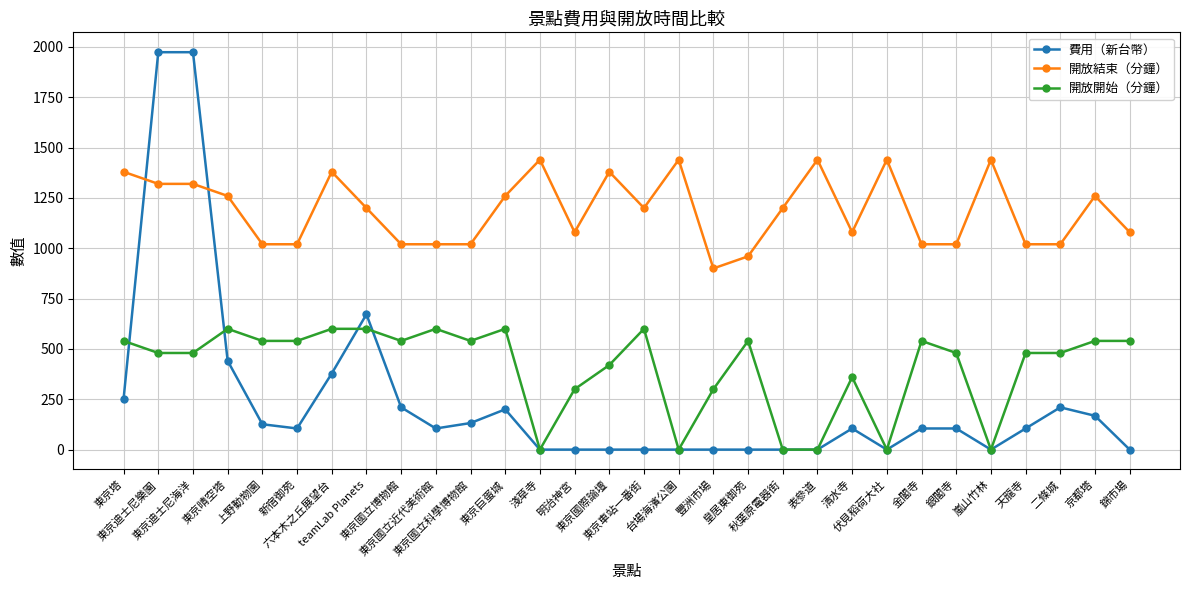

Does the chart have visible grid lines?

Yes